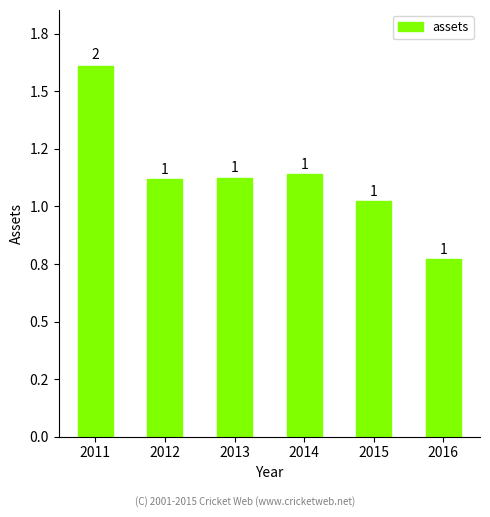

What is the maximum value shown in the chart?

16120000000